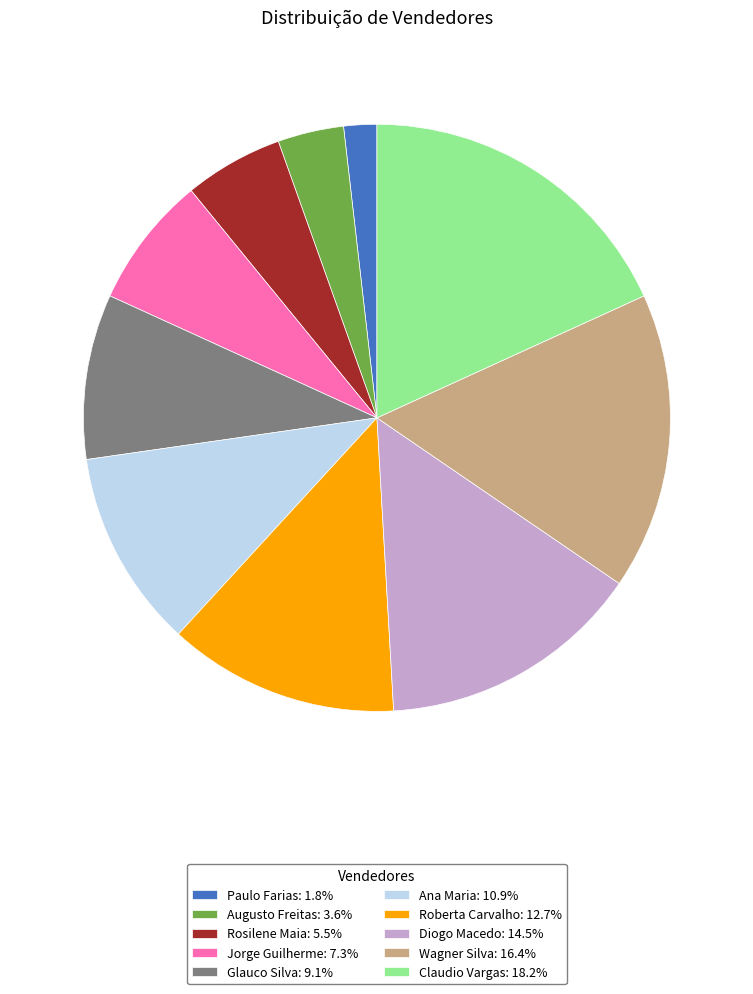

Which category has the biggest portion of the pie?

Claudio Vargas